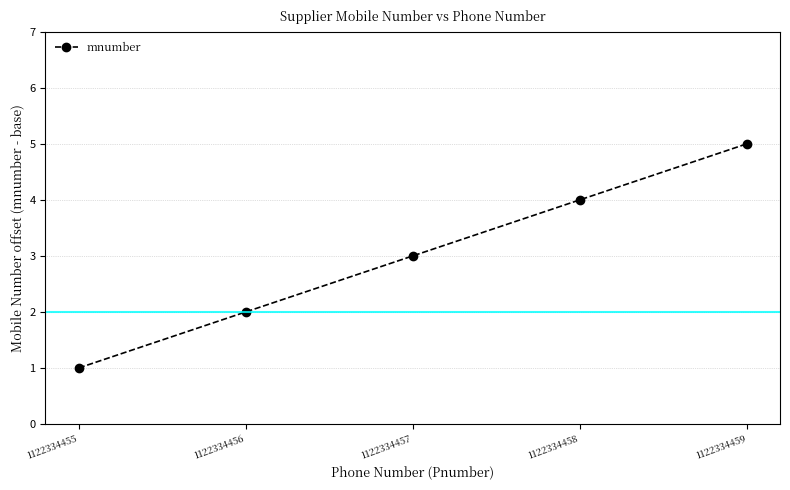

The chart shows a value of 5 at 1122334459. True or false?

True